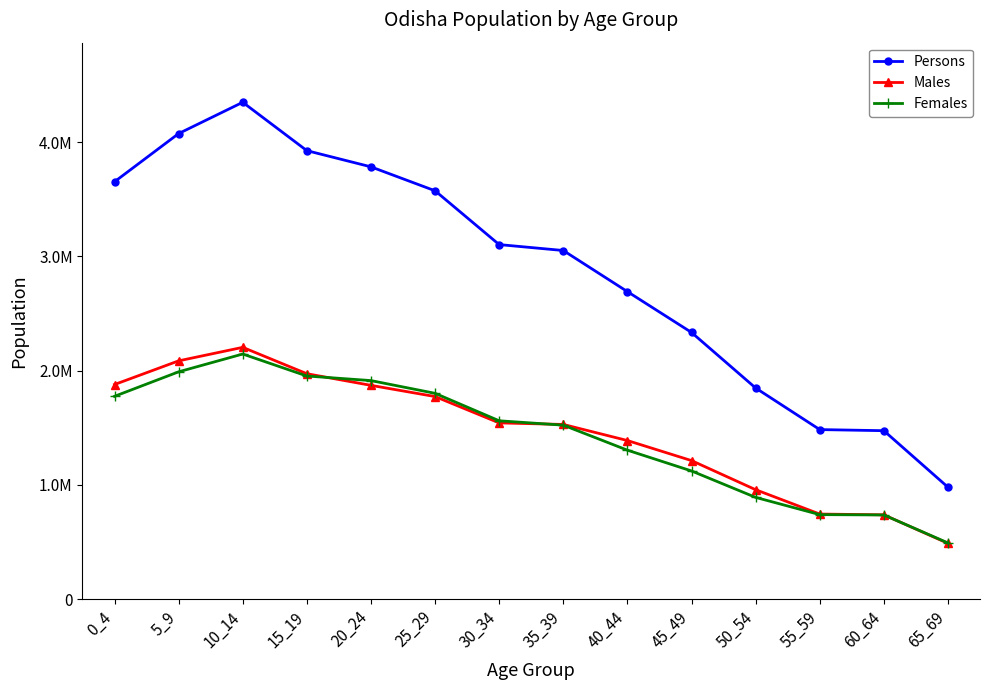

How many interior local peaks does the Females series have?

1